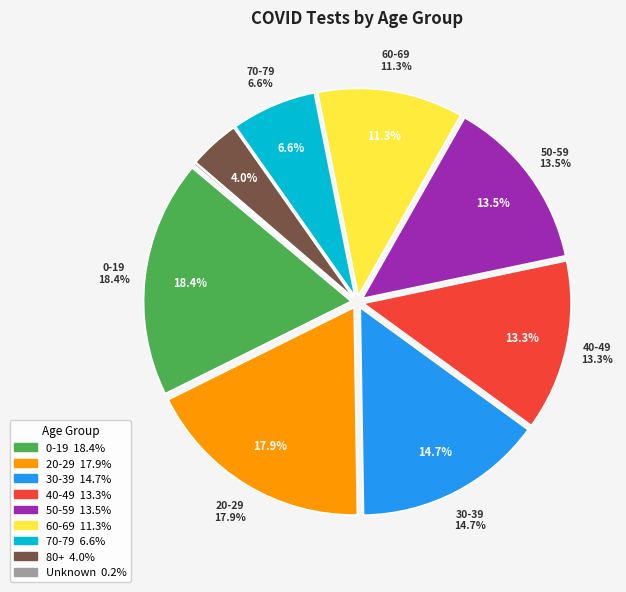

Does any single category account for the majority?

No